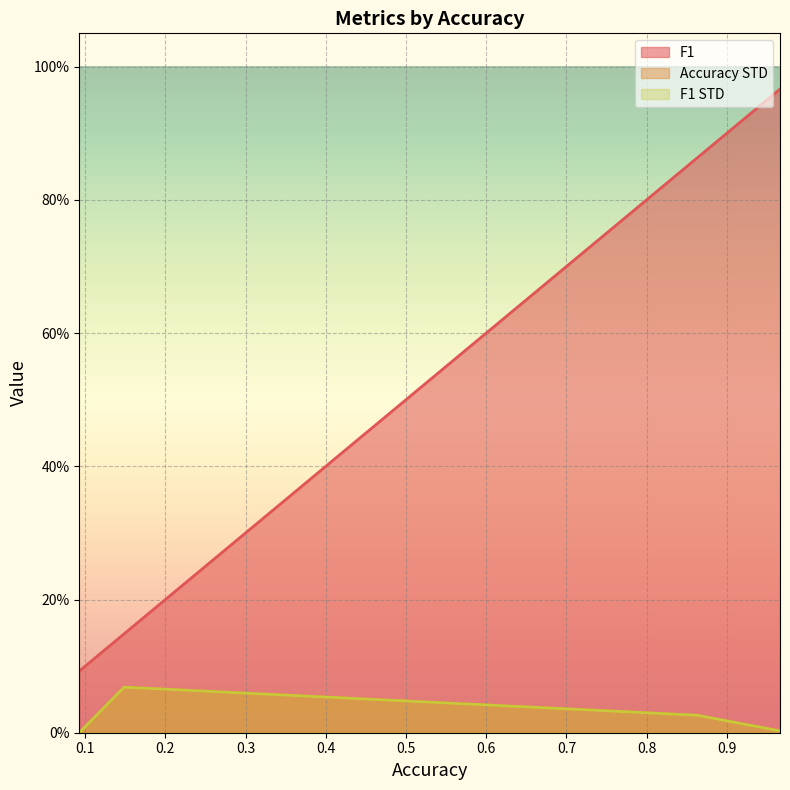

True or false: Accuracy STD has a value of 0.0 at 0.09259259259259259.

True